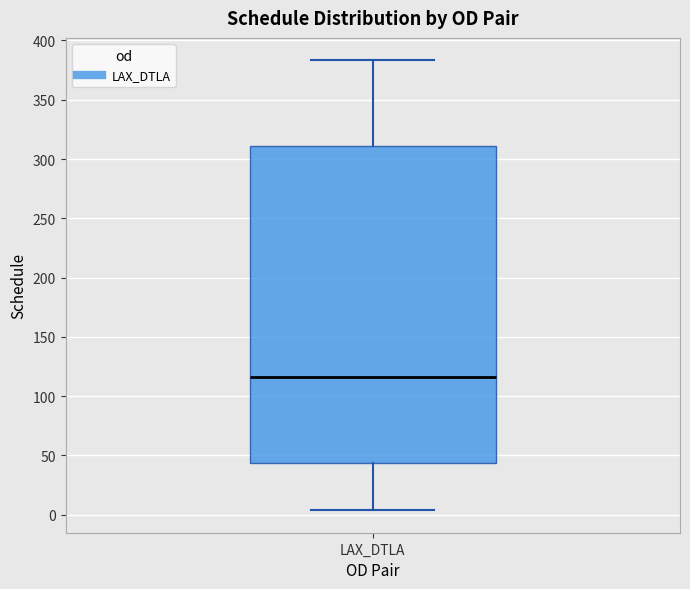

Read this box plot against the y-axis: the position of the median line, the range covered by the box, and the ends of both whiskers. The values are not printed on the chart, so give them approximately, as read against the axis.

median 115, box 45 to 310, whiskers 5 to 385